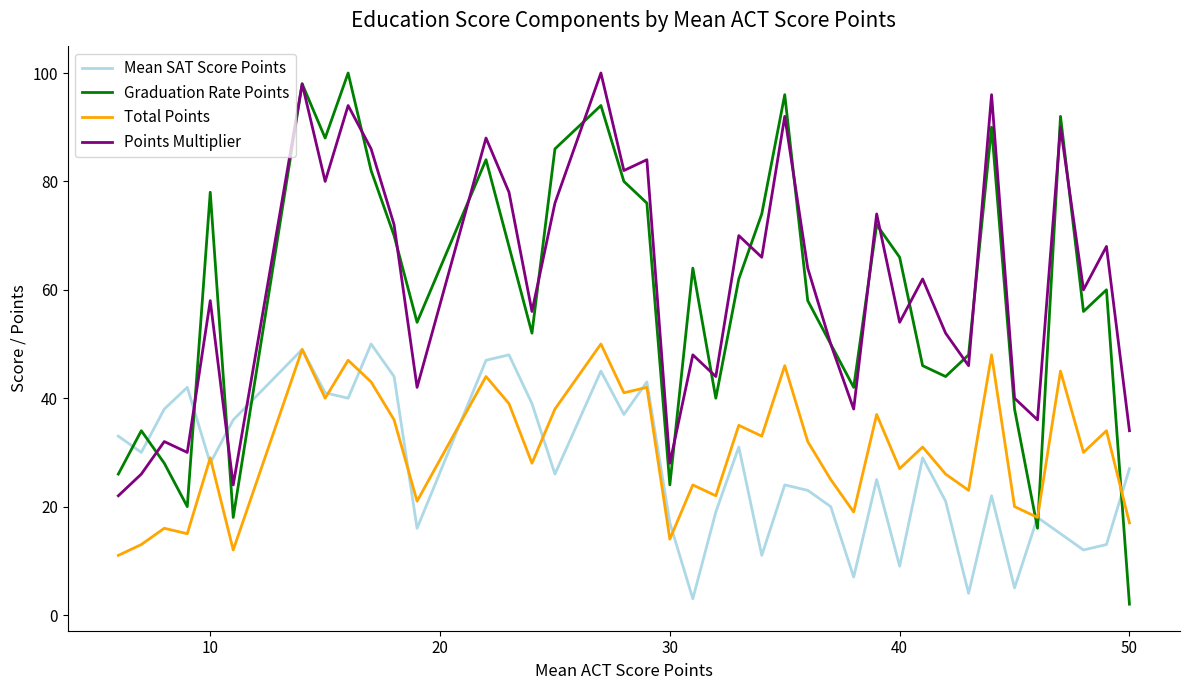

Which series has the largest total across all categories?

Points Multiplier